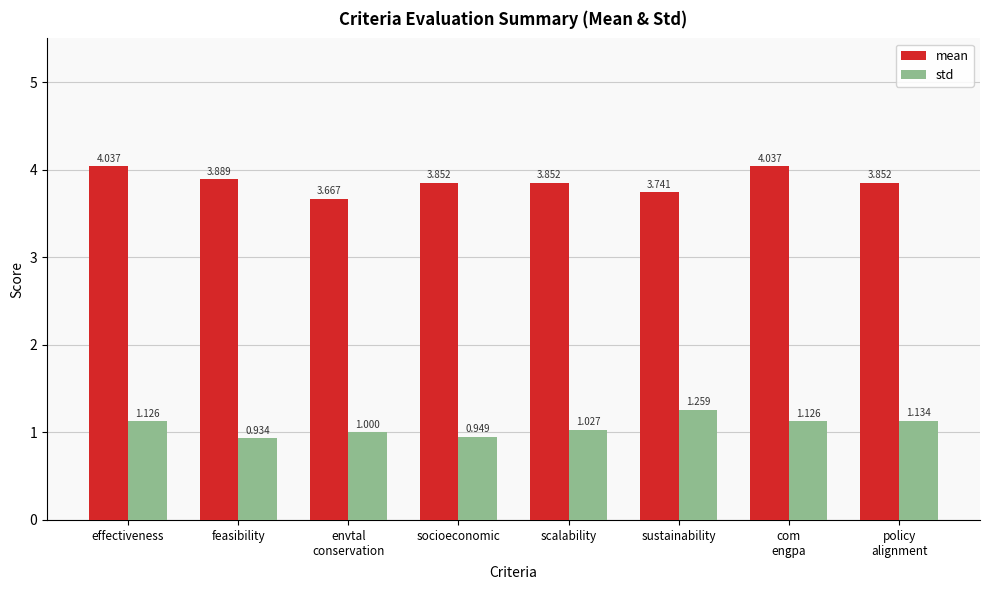

How many bars are there in each group?

2